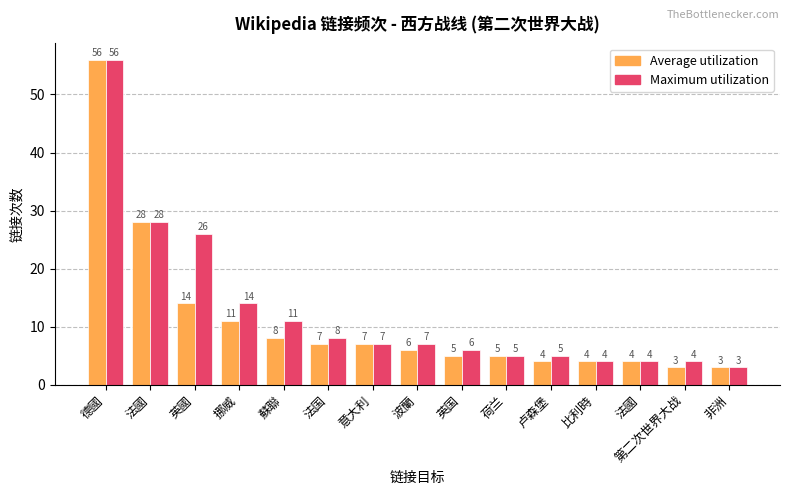

Where is Maximum utilization nearest to the value 29?

法國